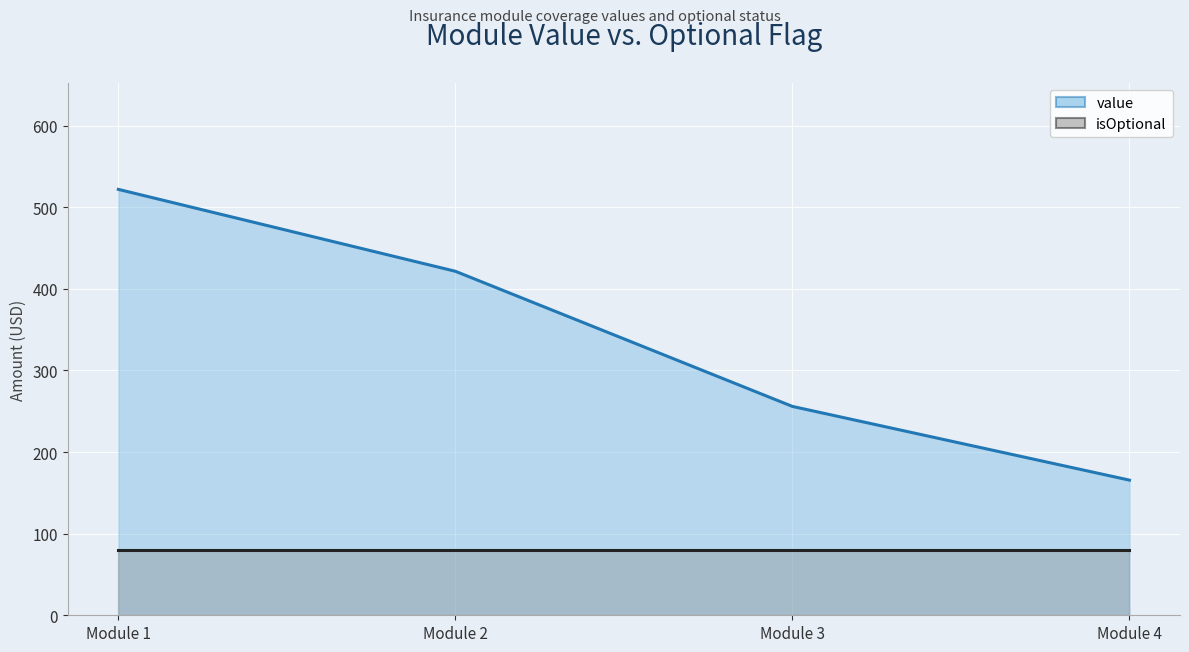

What is the value of the value point at the 2nd from the left?

421.5